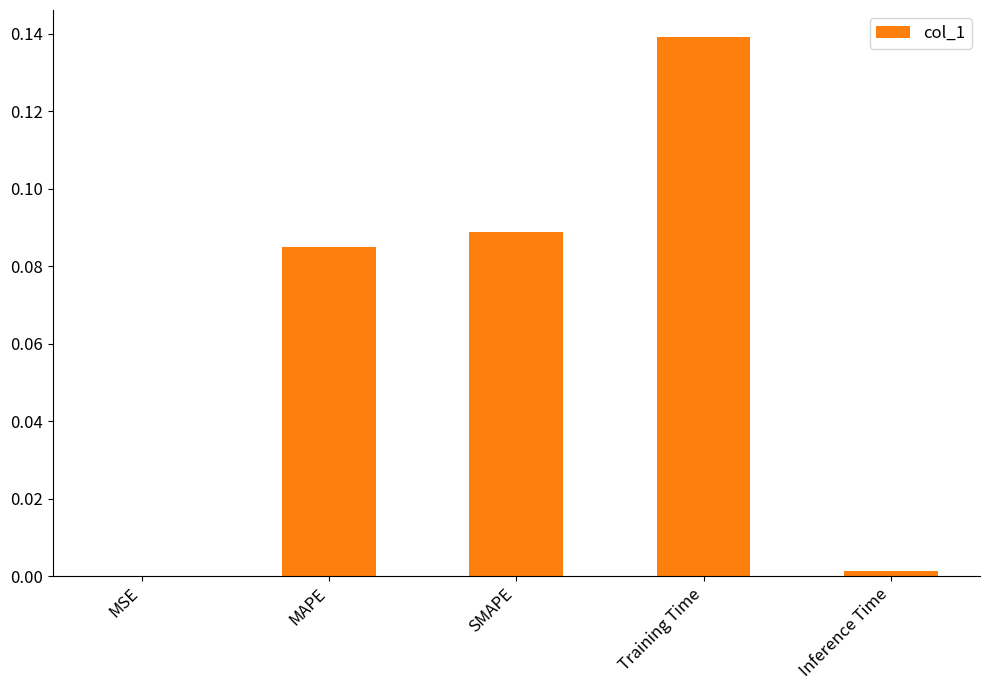

Are the bars grouped side by side (vs. stacked)?

No